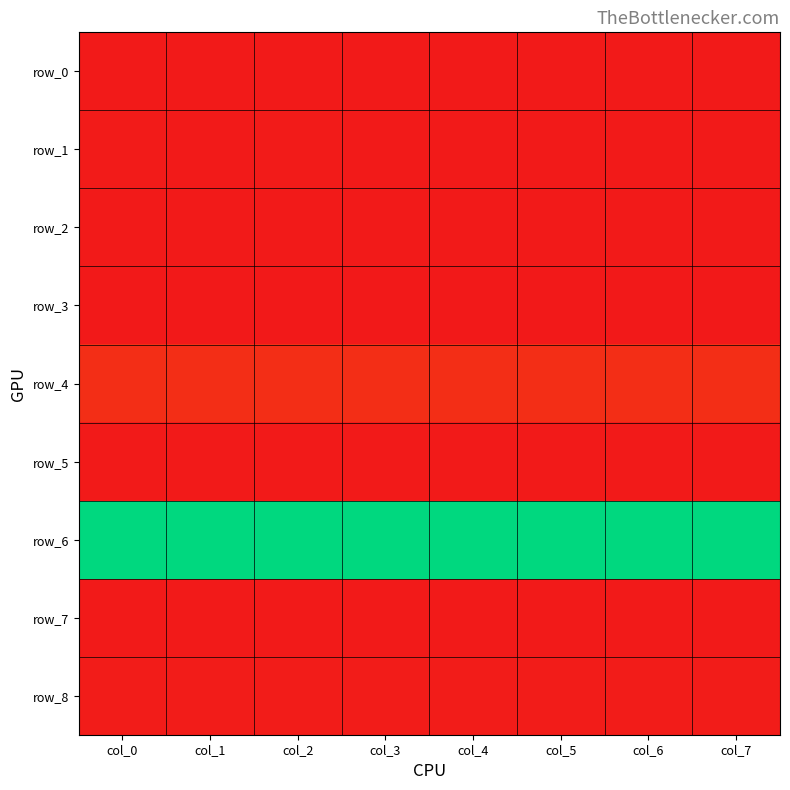

Reading left to right, transcribe all the data shown in this chart.

row_0: 0.2	0.2	0.2	0.2	0.2	0.2	0.2	0.2
row_1: 0.3	0.1	0.4	0.1	-0.1	0.1	-0.1	-0.1
row_2: 0.0	0.0	0.0	0.0	0.0	0.0	0.0	0.0
row_3: -0.7	-0.7	-0.7	-0.7	-0.7	-0.7	-0.7	-0.7
row_4: 10.5	10.4	10.4	10.4	10.4	10.4	10.3	10.3
row_5: 0.1	0.1	0.1	0.1	0.1	0.1	0.1	0.1
row_6: 169.0	169.0	169.0	169.0	169.0	169.0	169.0	169.0
row_7: 0.1	0.2	0.2	0.2	0.2	0.2	0.1	0.2
row_8: 0.9	0.9	0.9	0.9	0.9	0.9	0.9	0.9